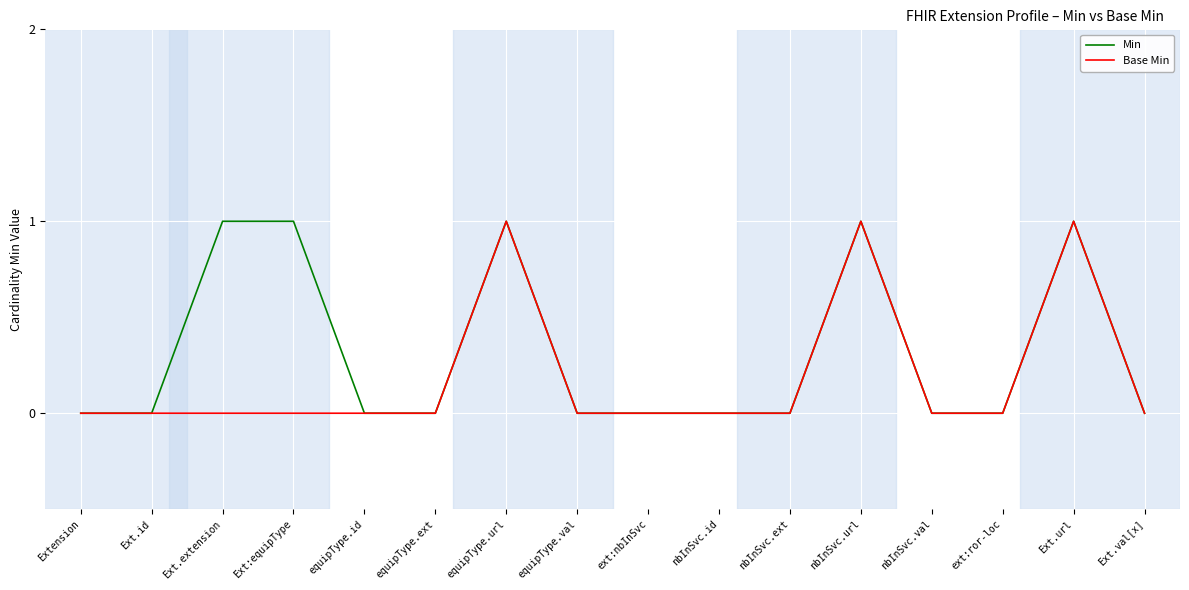

What is the sum of the Min values at nbInSvc.id and Ext:equipType?

1